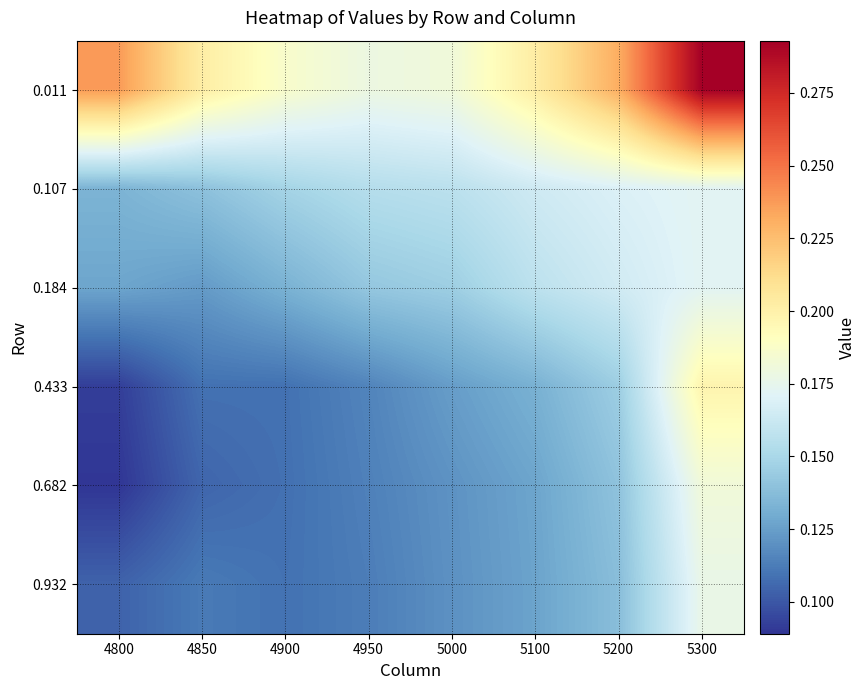

At how many categories does at least one series exceed 0?

8